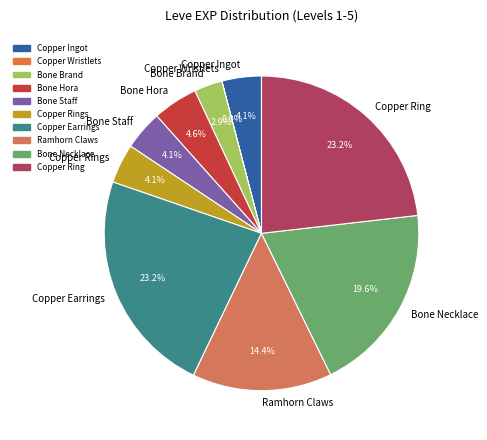

To the nearest percent, what percentage of the pie is Copper Ring?

23%